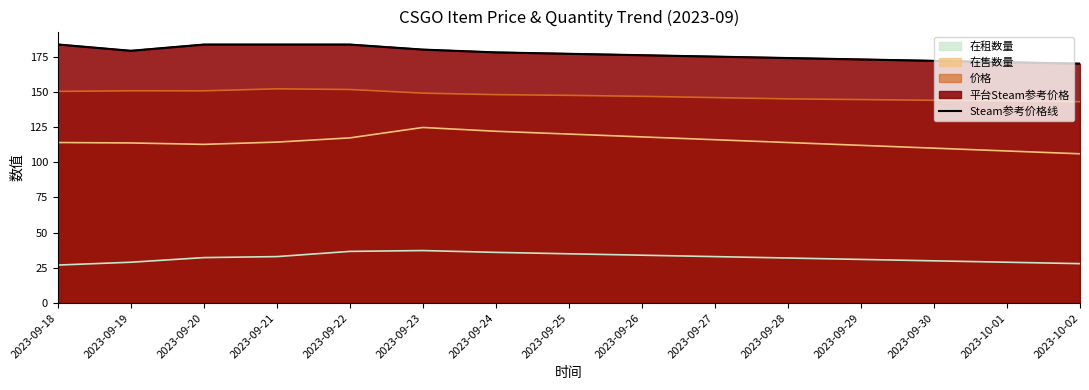

What is the sum of the values at 2023-09-29 and 2023-09-19?

352.1